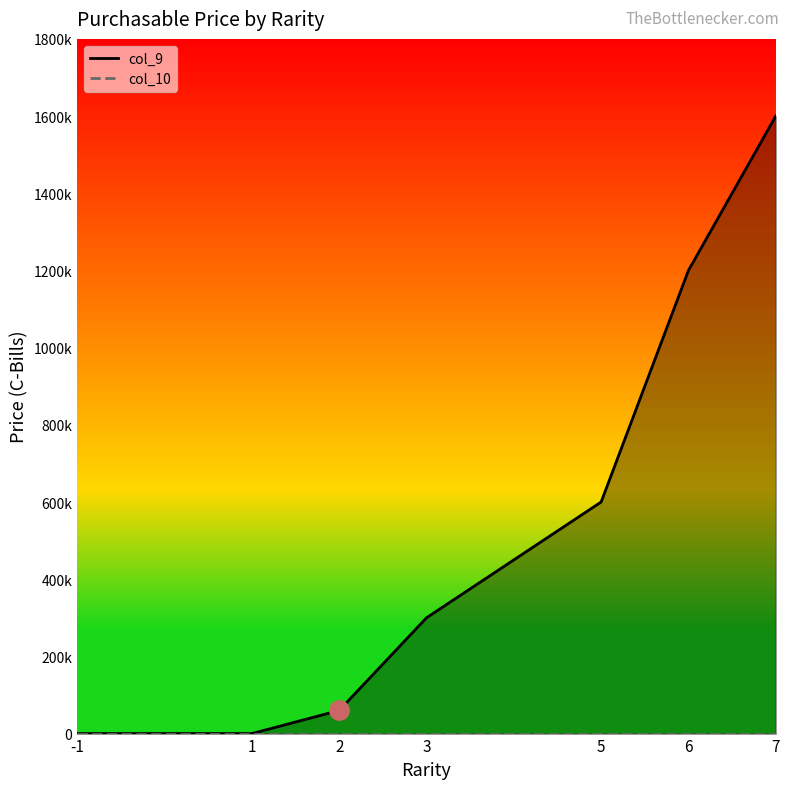

True or false: there are more than 0 points higher than both neighbors.

False